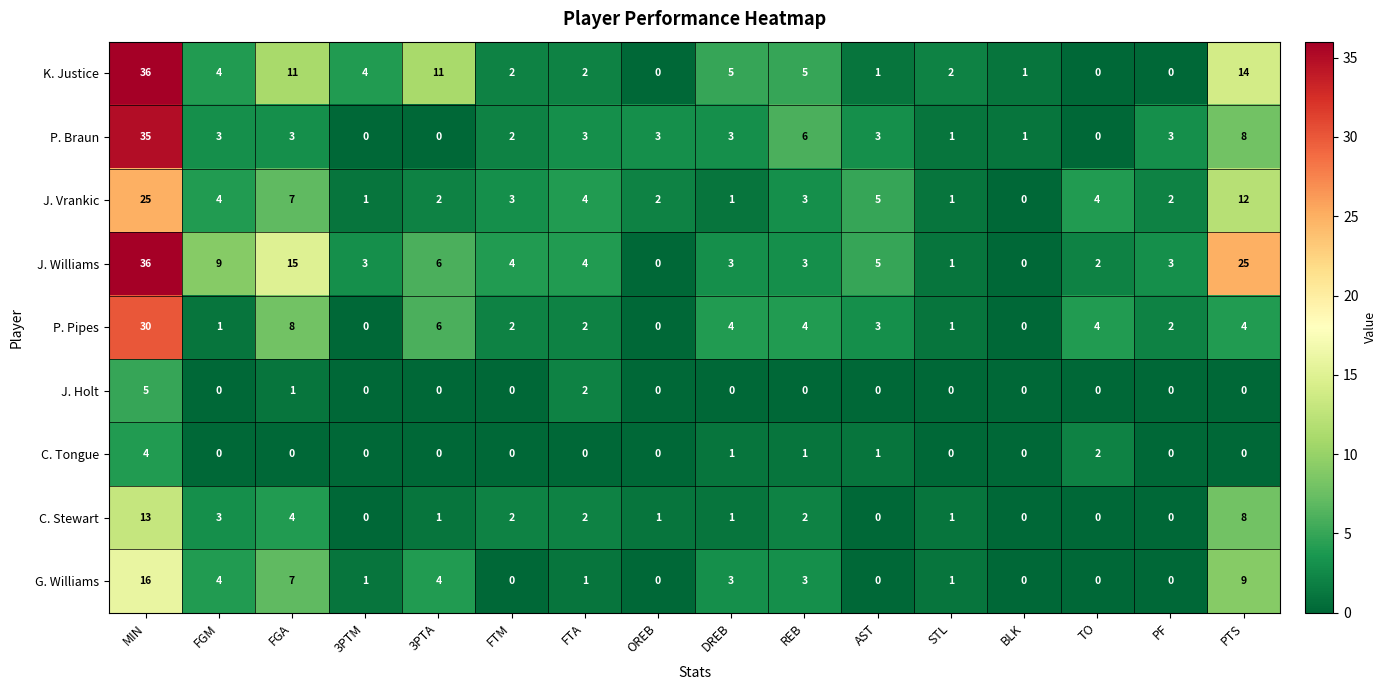

What is the difference between the maximum and minimum values in the J. Holt series?

5